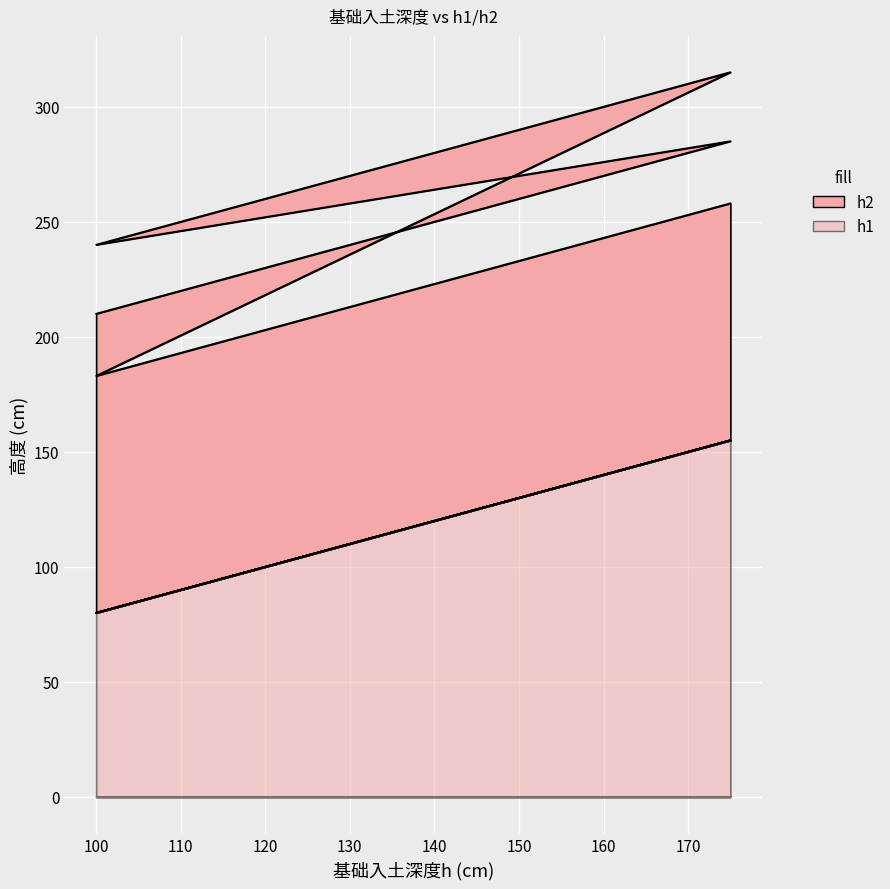

True or false: h2 and h1 cross at least once.

False